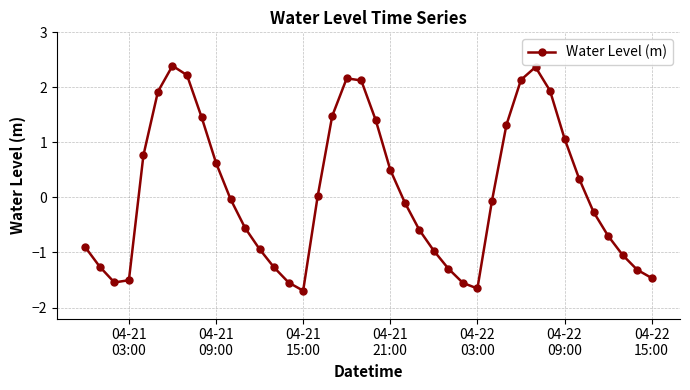

What is the sum of all values?

4.0